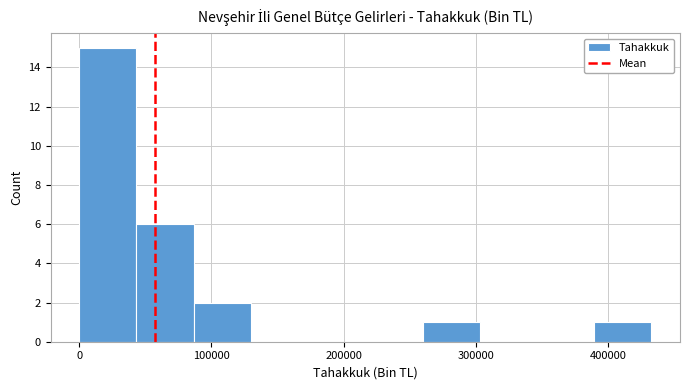

Reading left to right, transcribe this chart: for each bar, give the range it covers on the x-axis and its height. Neither the bar edges nor the heights are printed on the chart, so give them approximately, as read against the axes.

0 to 40000: 15
40000 to 90000: 6
90000 to 130000: 2
130000 to 170000: 0
170000 to 220000: 0
220000 to 260000: 0
260000 to 300000: 1
300000 to 350000: 0
350000 to 390000: 0
390000 to 430000: 1